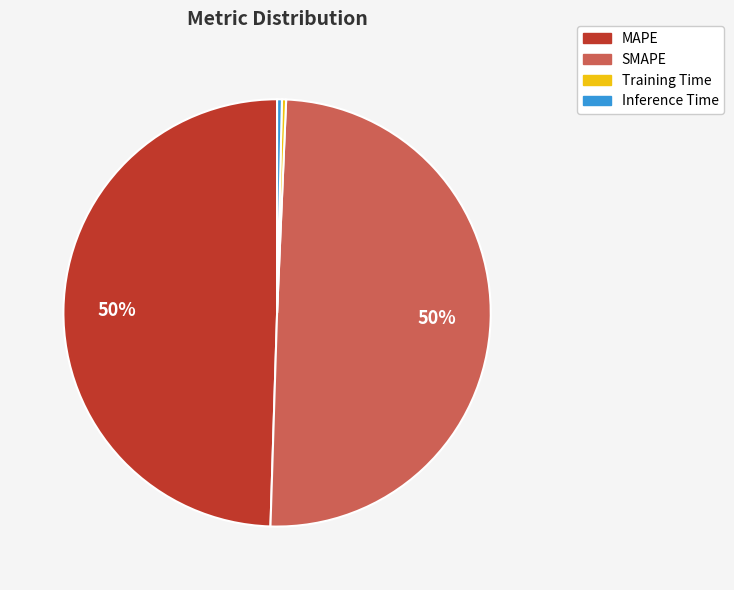

Count the number of slices in the pie.

4